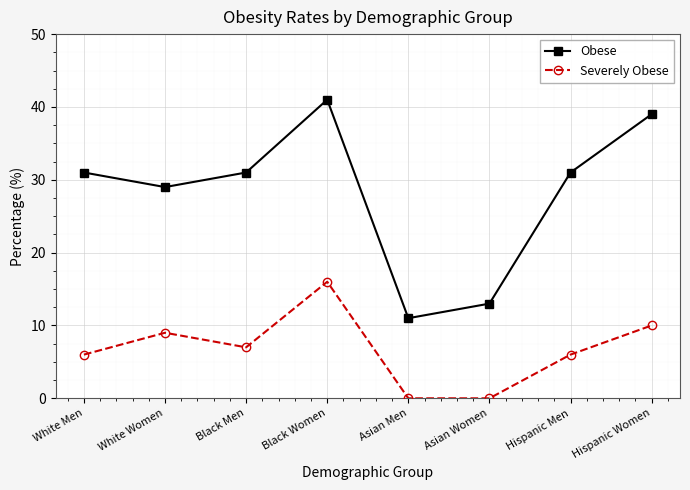

What is the difference between the highest and lowest values at Asian Men?

11